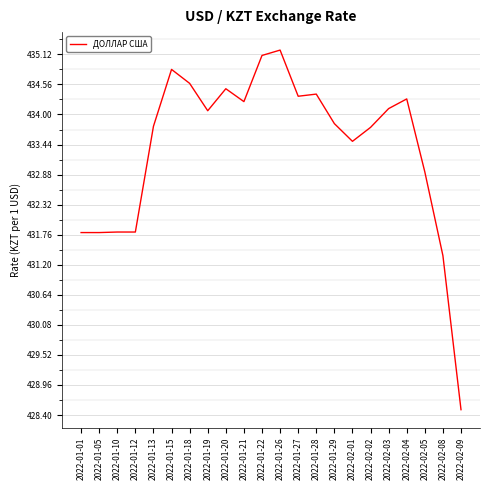

How many distinct data groups are displayed?

1